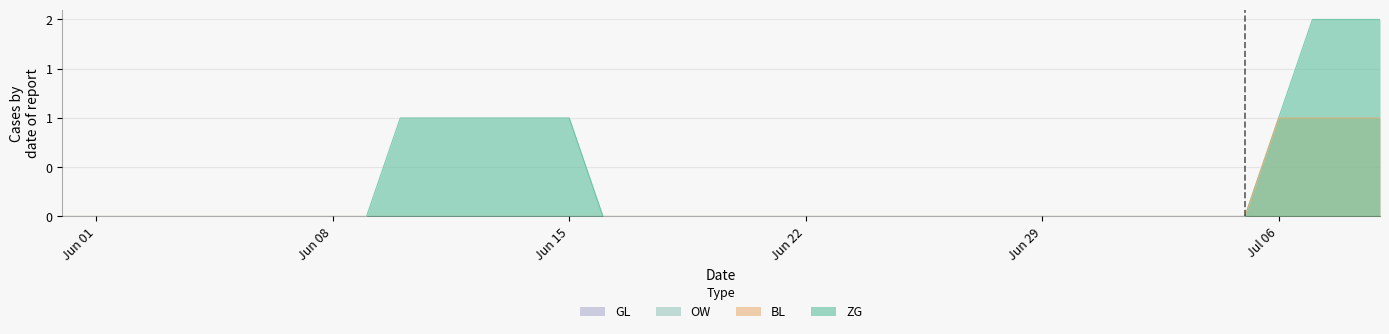

Which has a higher value, 2020-06-13 or 2020-06-20?

2020-06-13